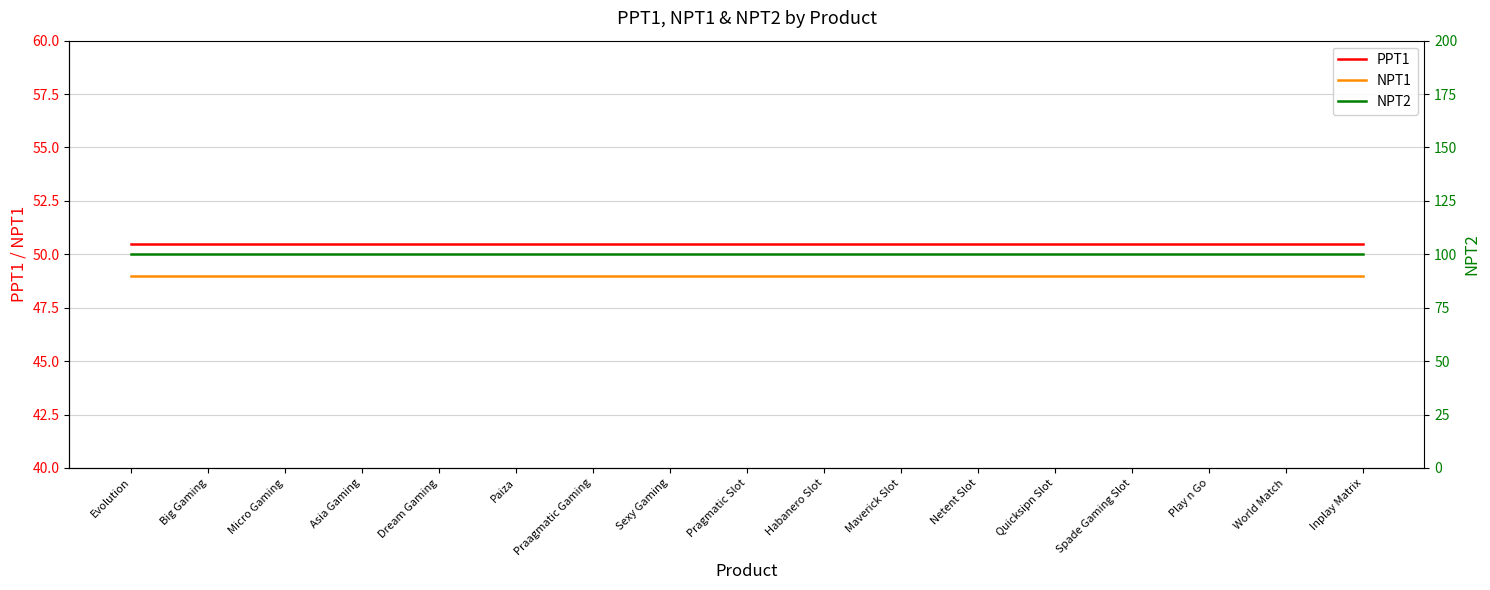

Which series has the largest range (max minus min)?

PPT1